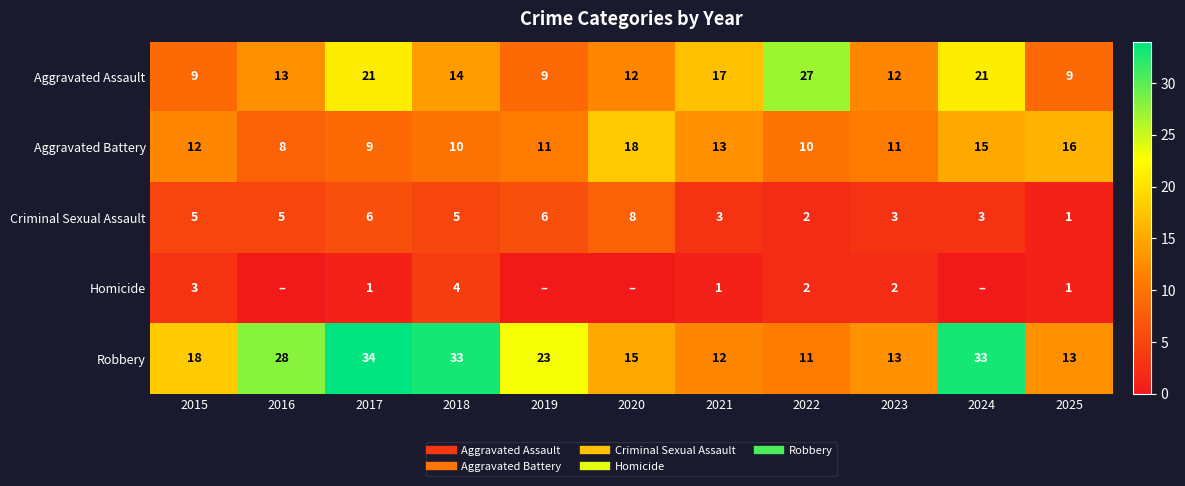

What is the difference between the second highest and second lowest values in the Aggravated Battery series?

7